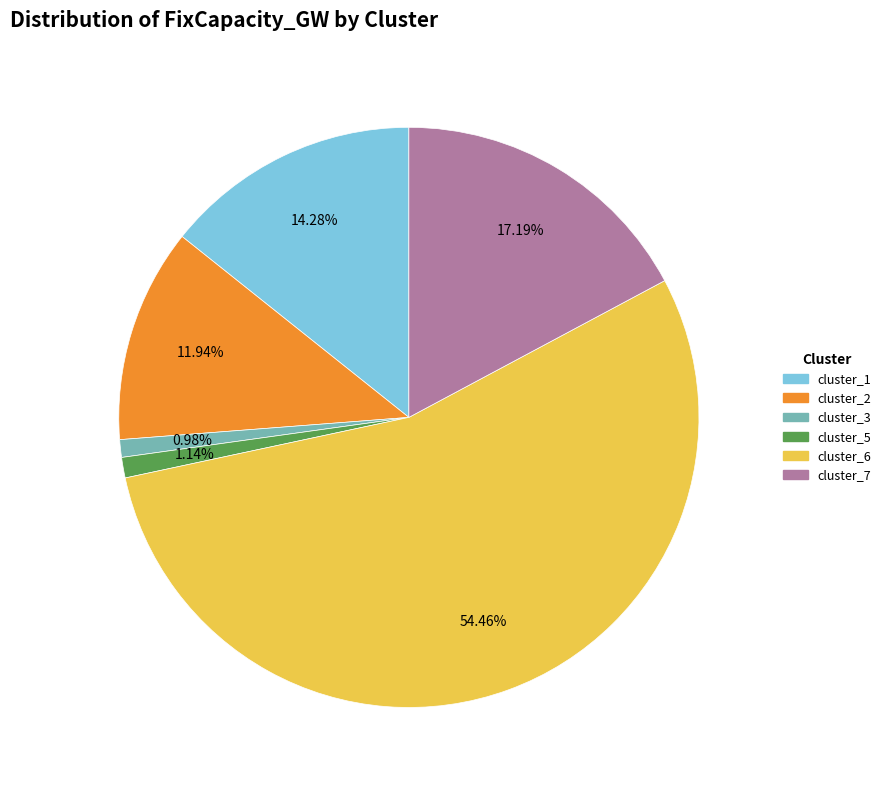

How many slices are in this pie chart?

6